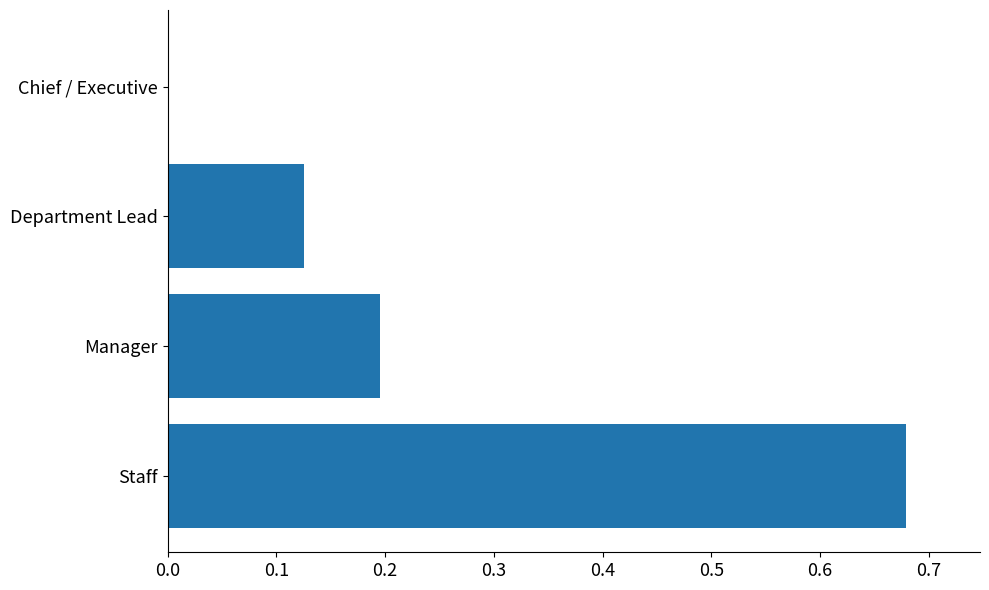

Which category has the highest value across all series?

Staff